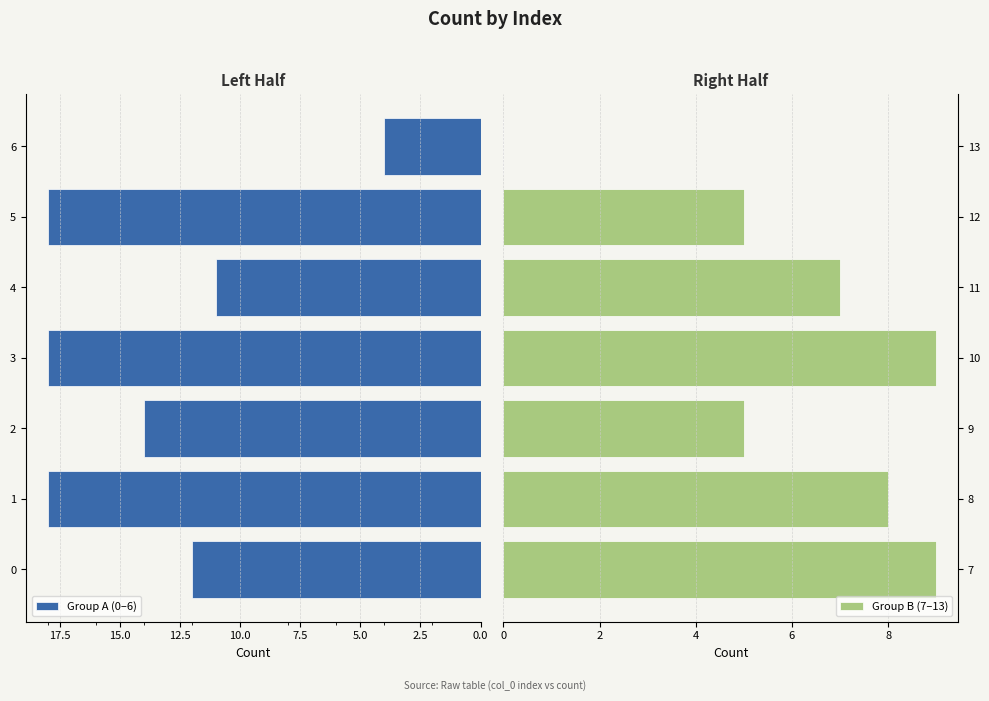

What is the approximate value of Group B (7–13) at 9?

5